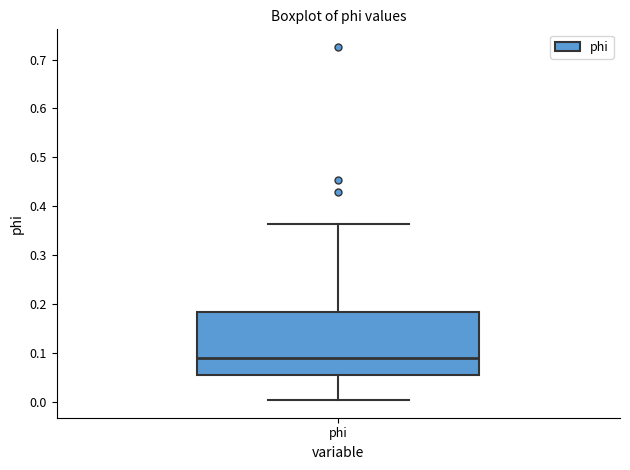

Where does the median line of the box for phi sit on the y-axis? The values are not printed on the chart, so give them approximately, as read against the axis.

0.09